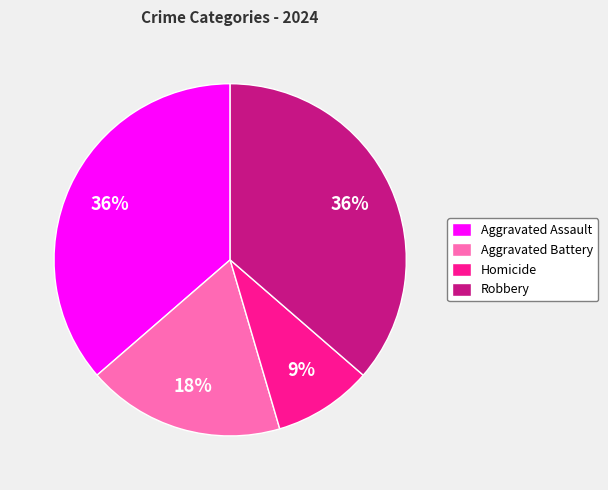

To the nearest percent, what portion does Robbery represent?

36%